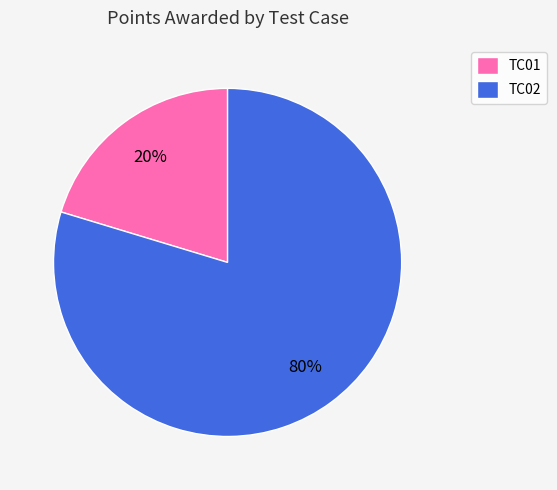

Rank the categories by value from lowest to highest.

TC01, TC02